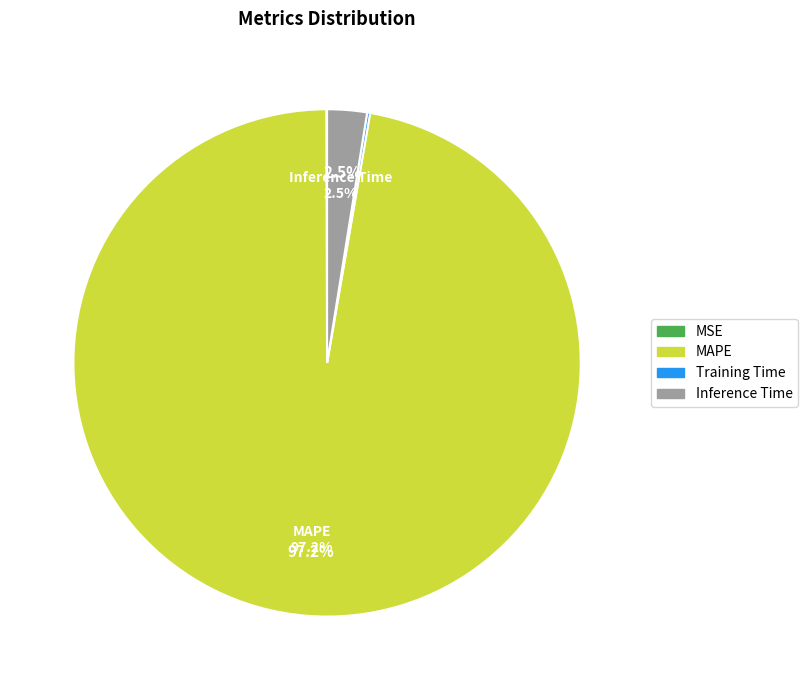

How much of the chart is everything except Inference Time?

97.5%